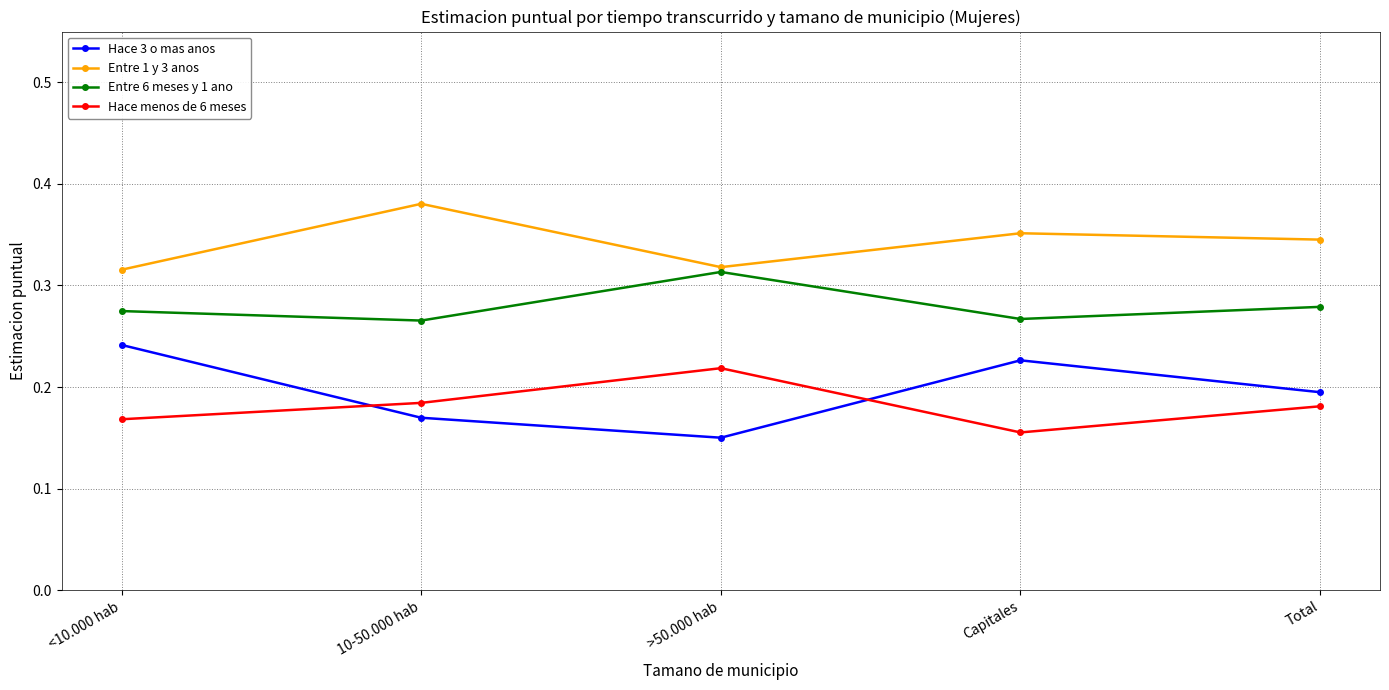

Where is the first local minimum for Hace menos de 6 meses?

Capitales